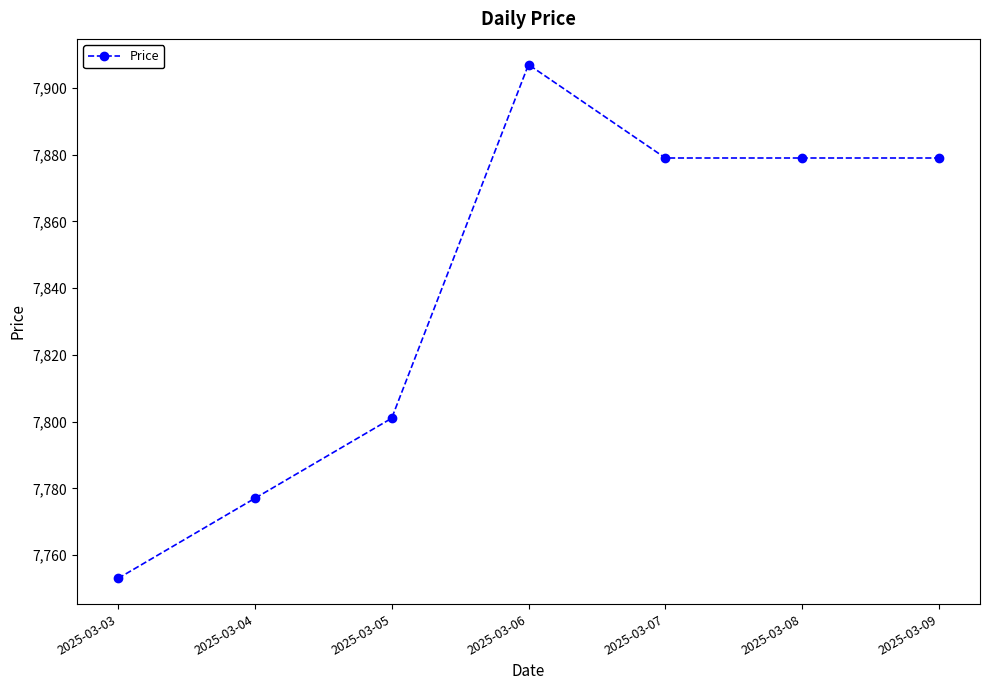

Between 2025-03-04 and 2025-03-03, which is larger?

2025-03-04